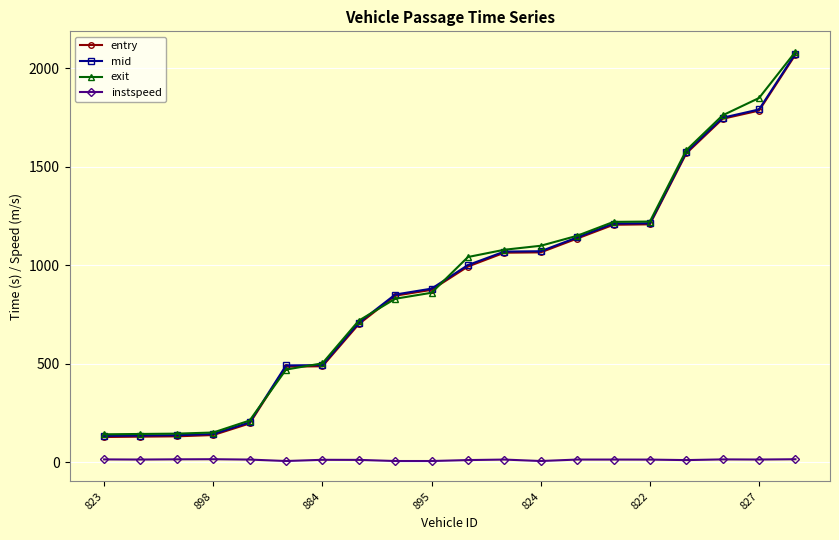

True or false: instspeed and exit cross at least once.

False